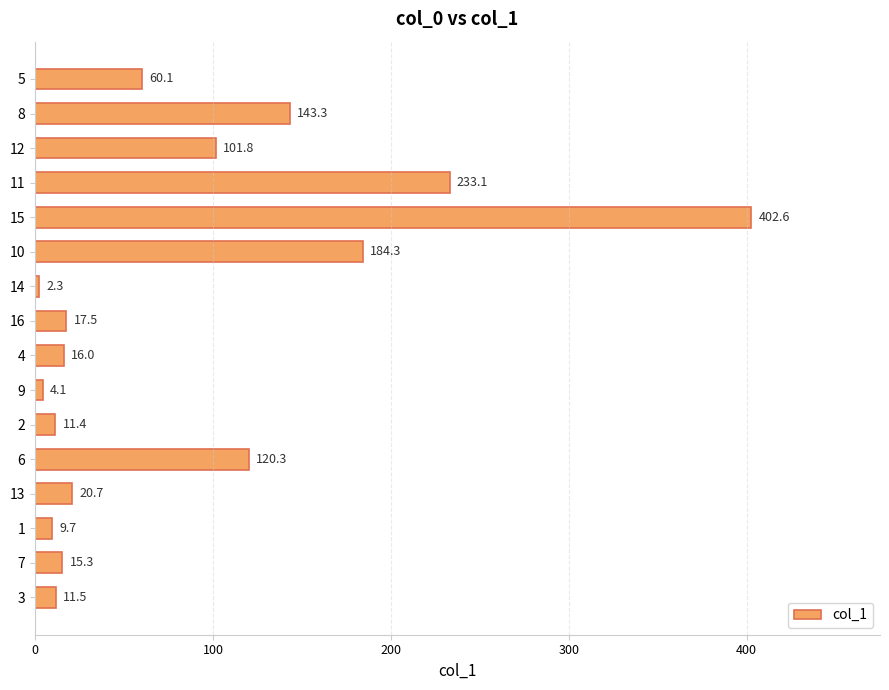

What value does the data have at 13?

20.7